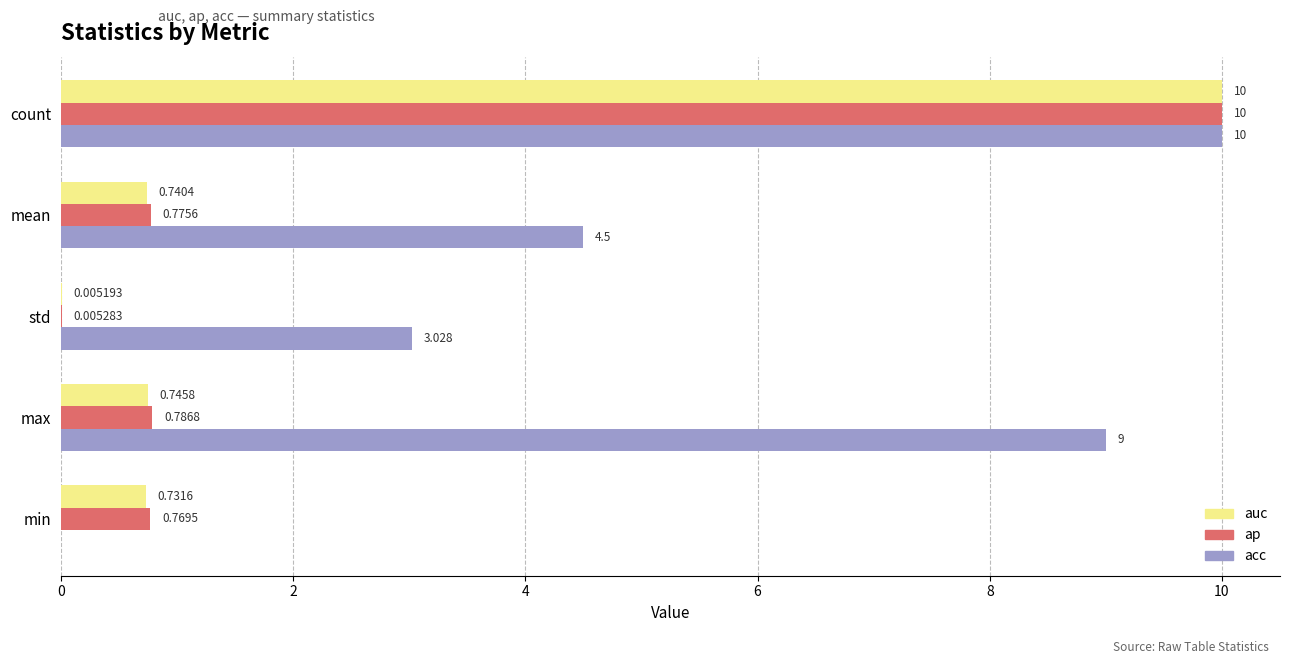

Which series changed the most between max and min?

acc